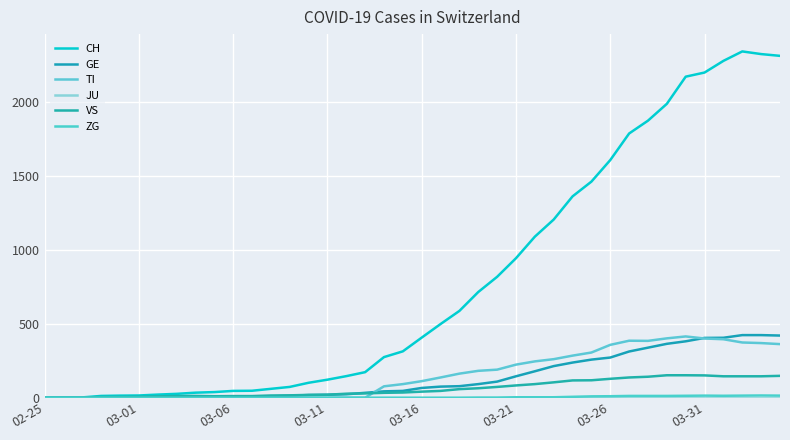

Which series has the largest range (max minus min)?

CH